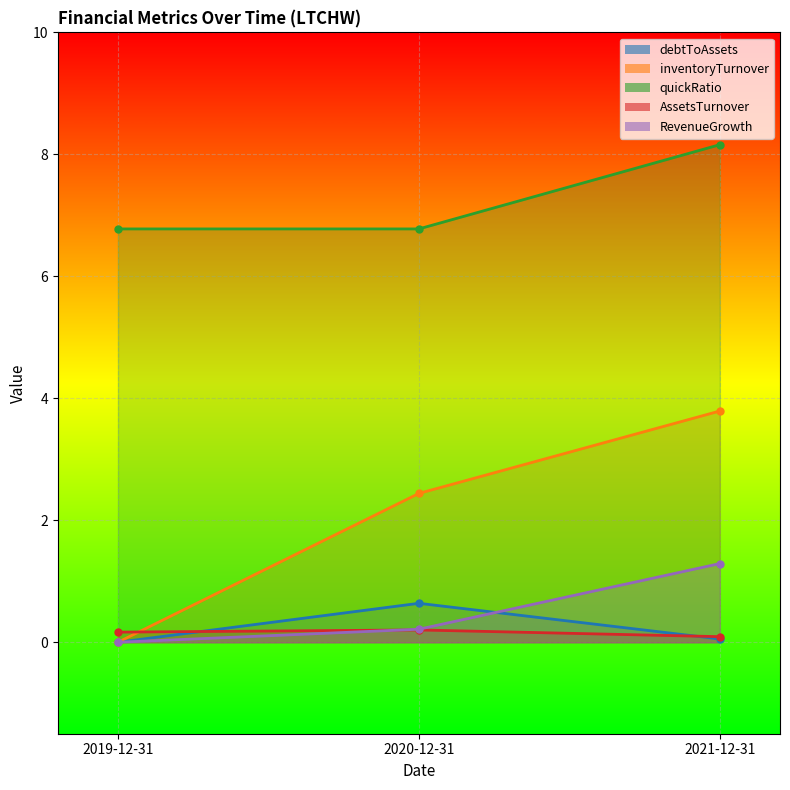

Is it true that quickRatio equals 10.7 at 2019-12-31?

False